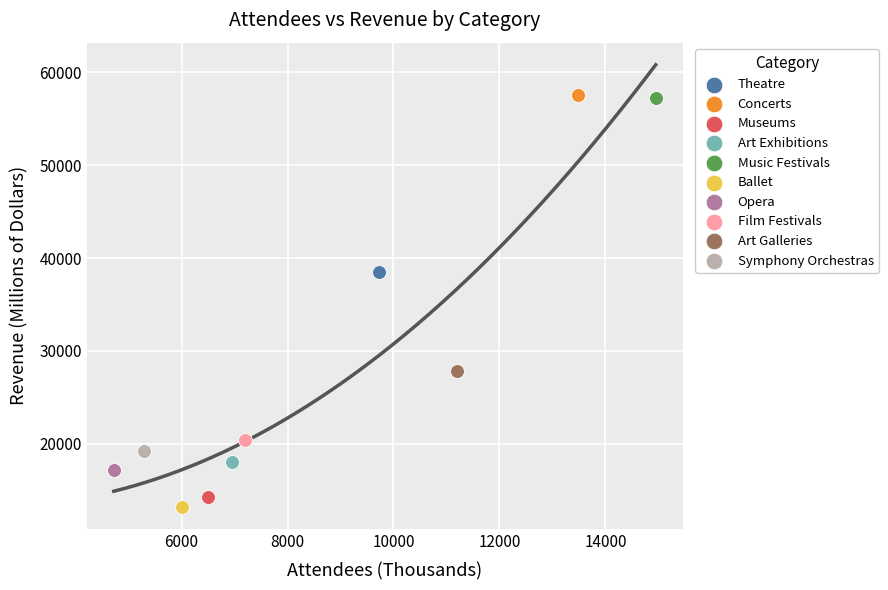

Which series contains the lowest Y value?

Ballet